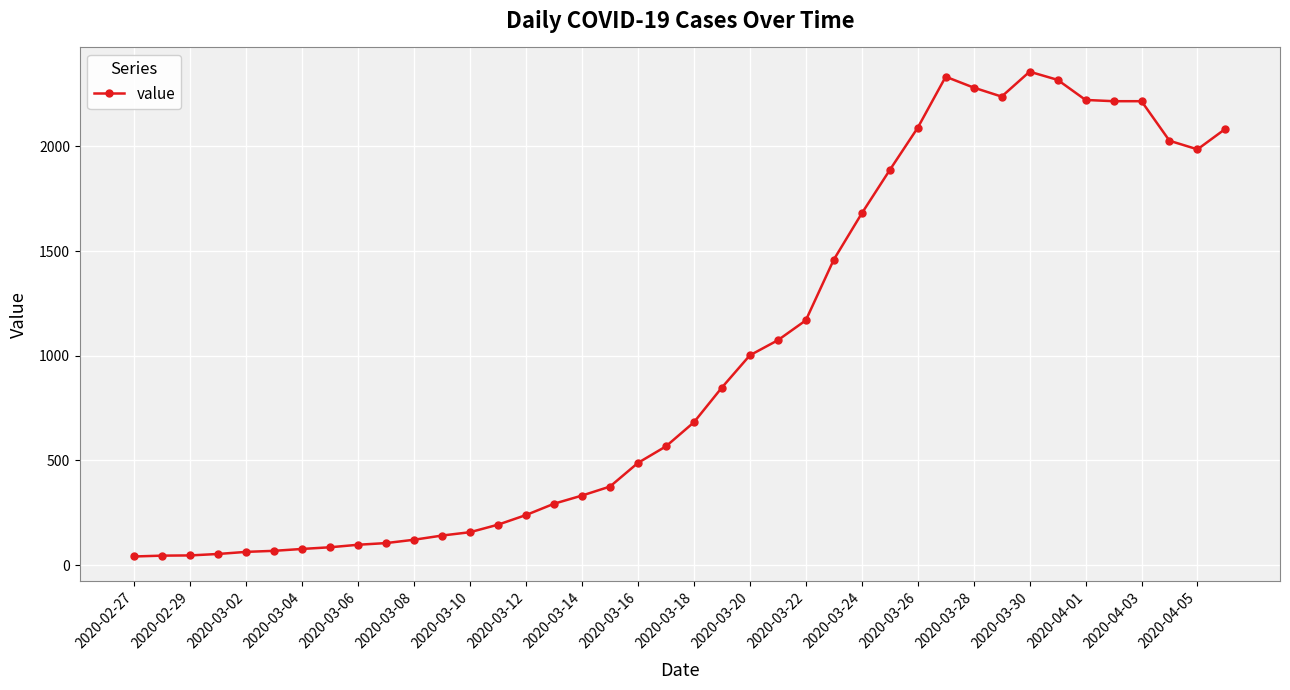

True or false: the data has more than 0 interior local peaks.

True